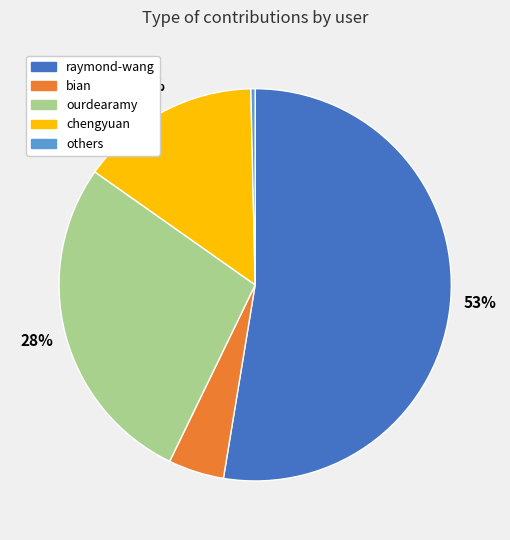

Rank the categories by value from lowest to highest.

others, bian, chengyuan, ourdearamy, raymond-wang